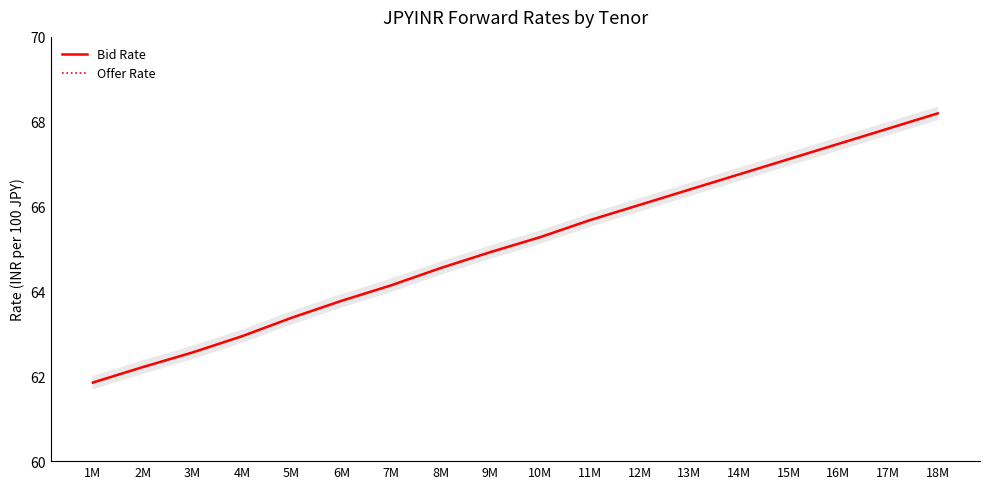

What is the label of the 17th point from the right?

2M